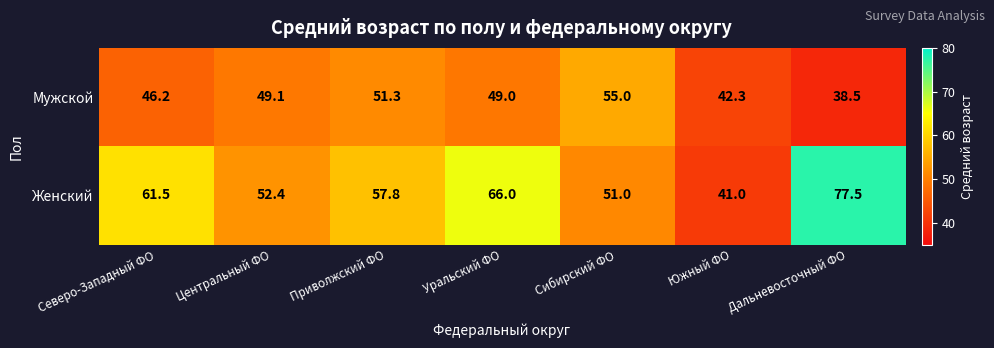

Reading right to left, transcribe all the data shown in this chart.

Мужской: 38.5	42.3	55.0	49.0	51.3	49.1	46.2
Женский: 77.5	41.0	51.0	66.0	57.8	52.4	61.5